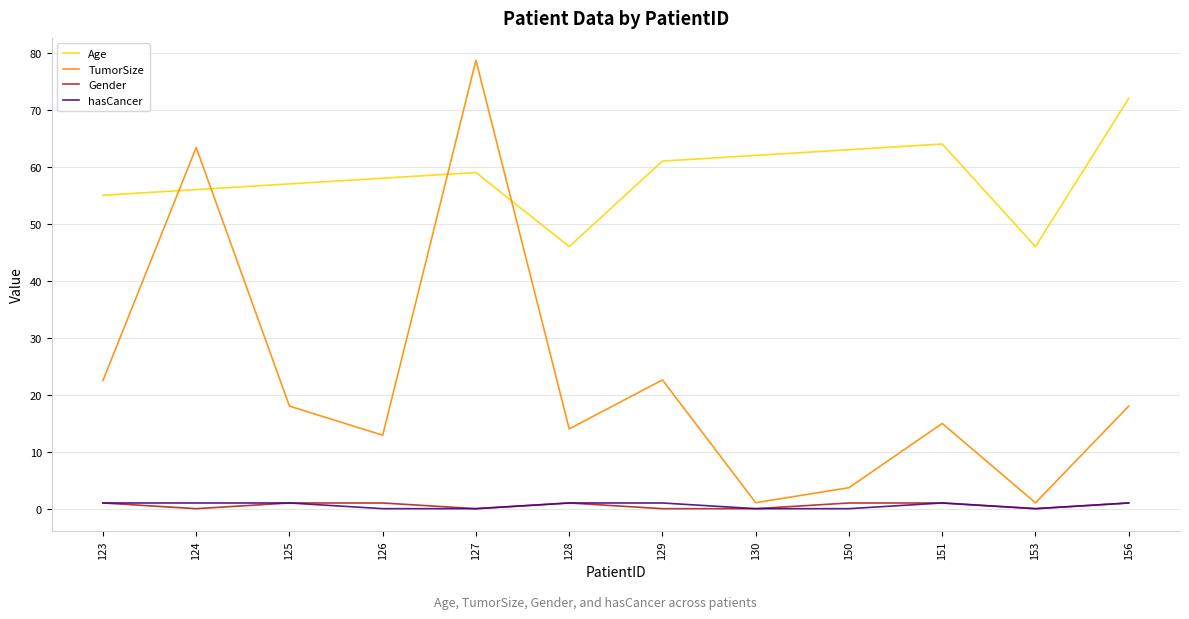

True or false: Age has more than 2 interior local peaks.

False